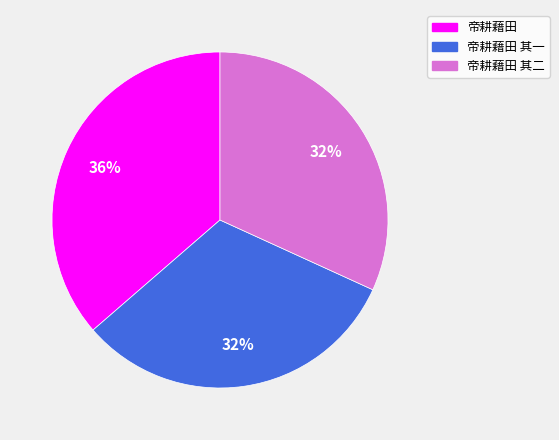

Is there any slice that represents more than half of the pie?

No